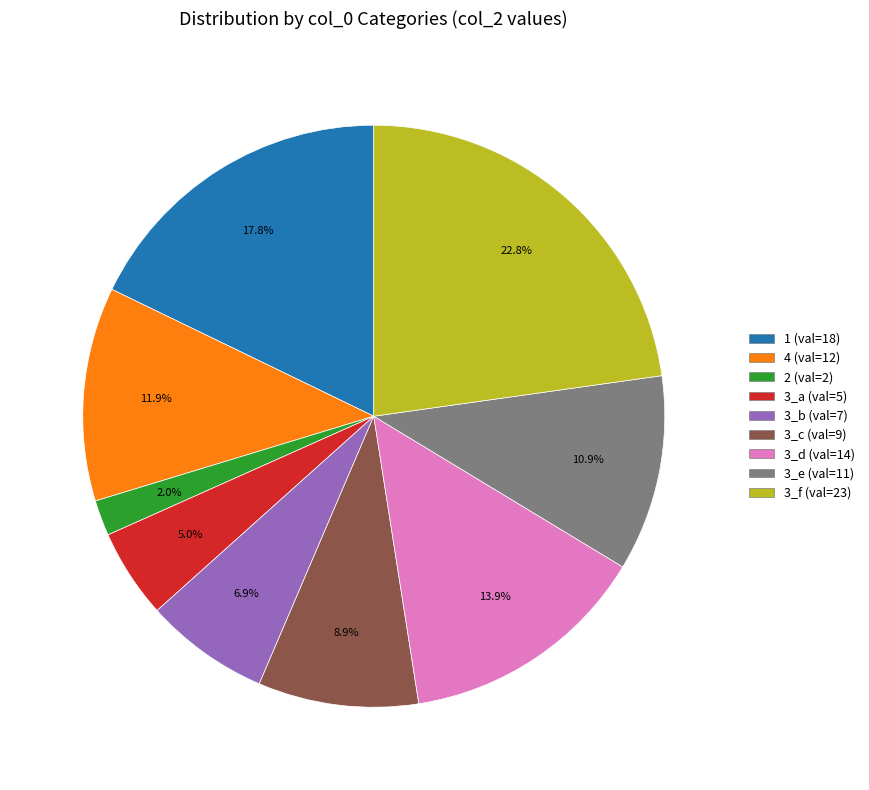

Does any single category account for the majority?

No